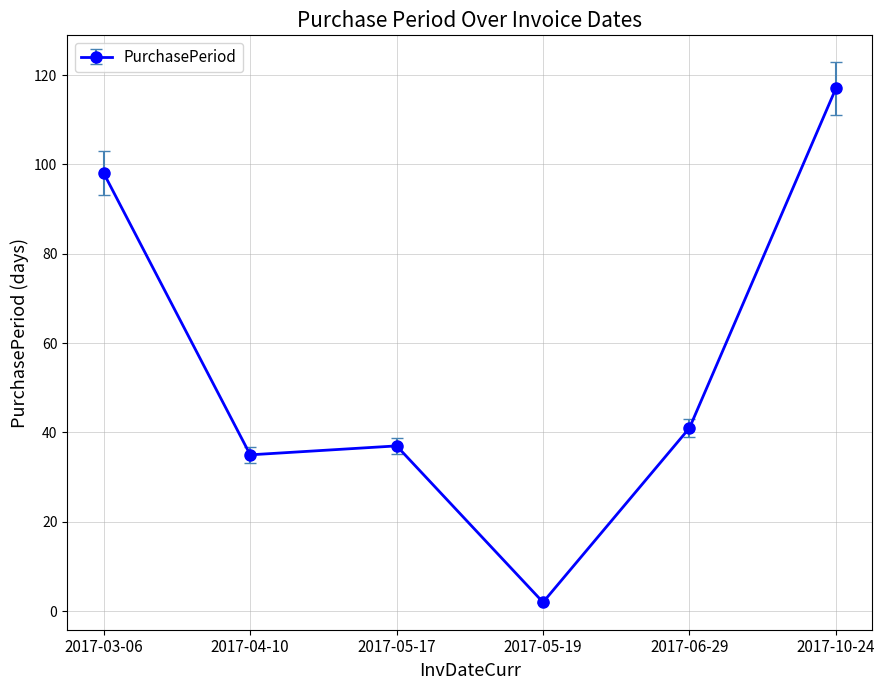

Reading left to right, what are all the values shown in this chart?

98	35	37	2	41	117